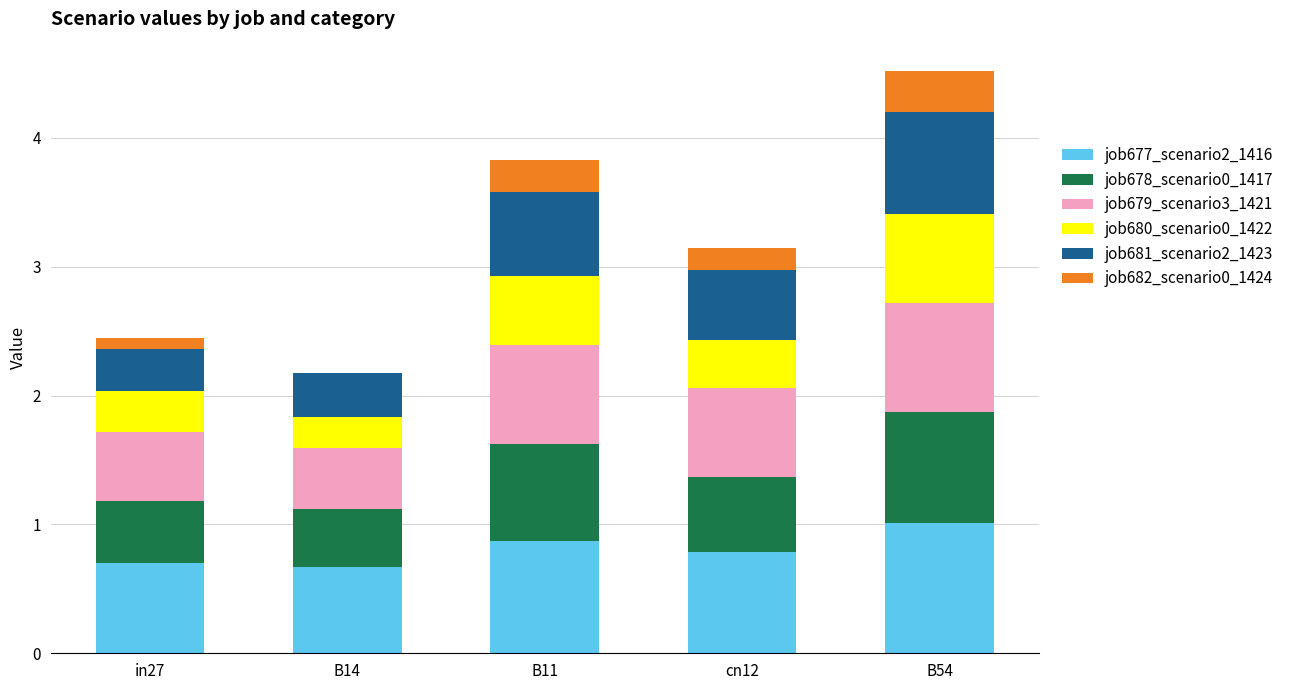

What is the maximum value for job677_scenario2_1416?

1.0